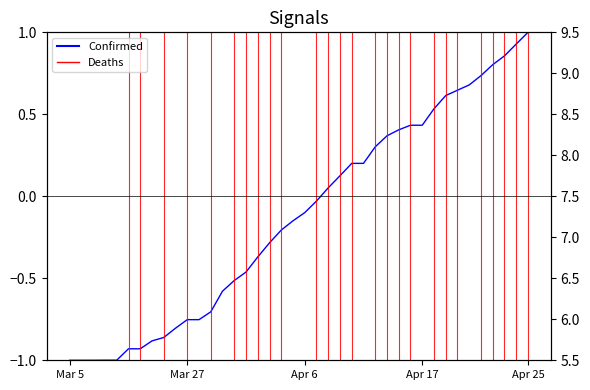

At Apr 6, list the series in order from largest to smallest.

Deaths, Confirmed